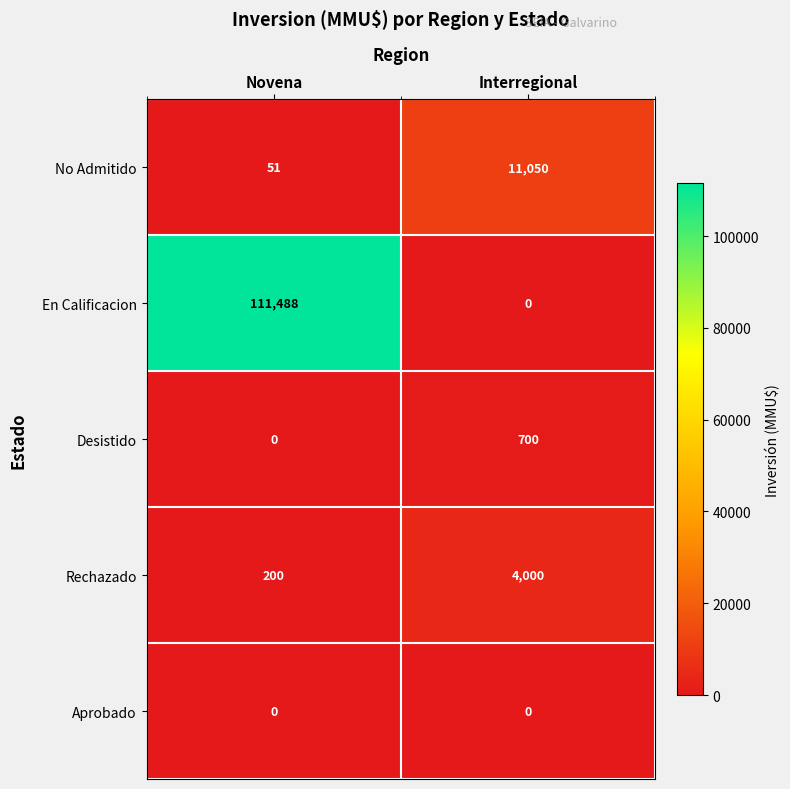

List the series in order of their peak value, highest first.

En Calificacion, No Admitido, Rechazado, Desistido, Aprobado